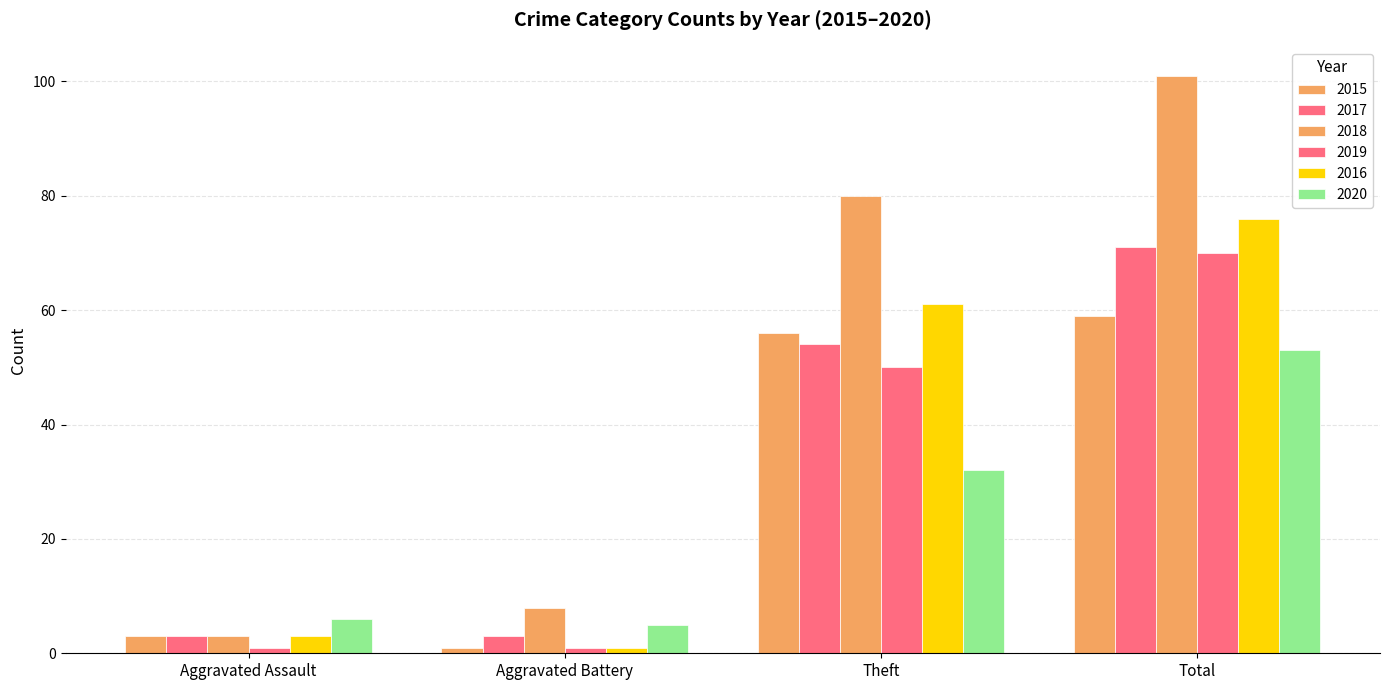

Which series has the largest total across all categories?

2018